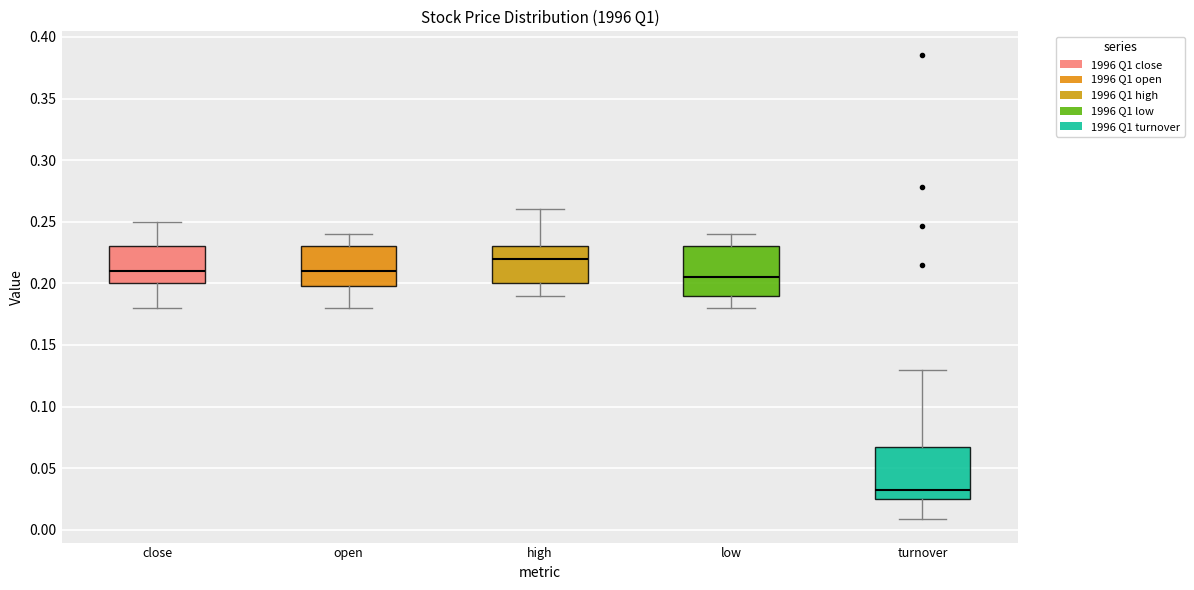

Which box's median line is the highest?

high